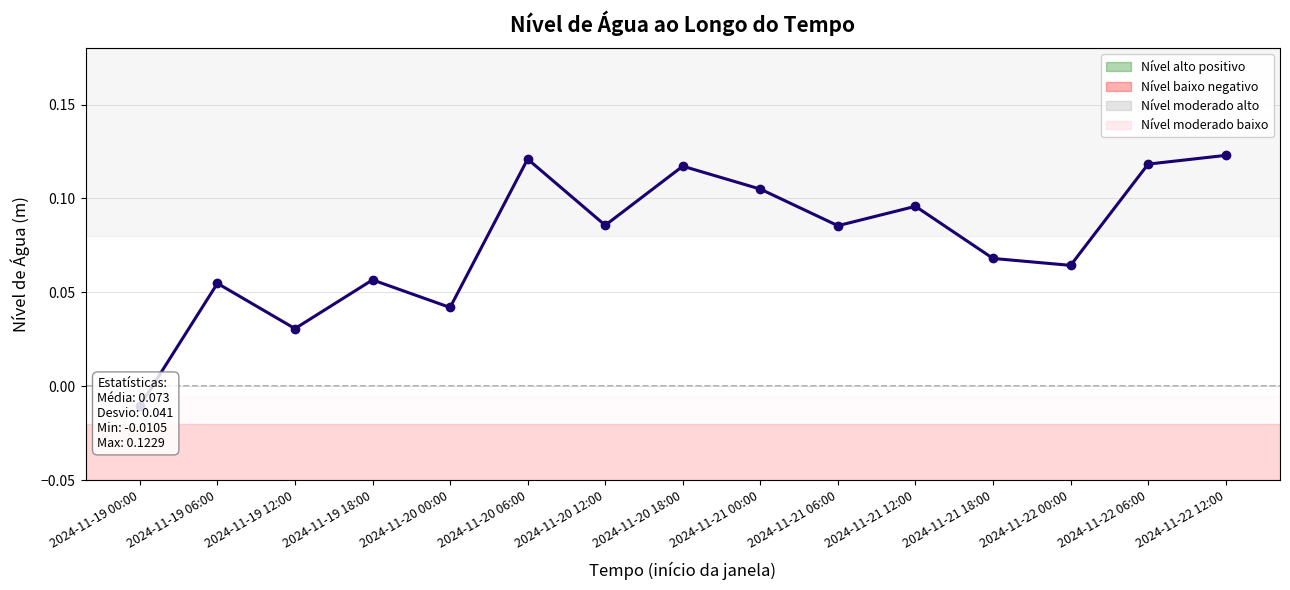

What is the difference between the maximum and second lowest values?

0.1